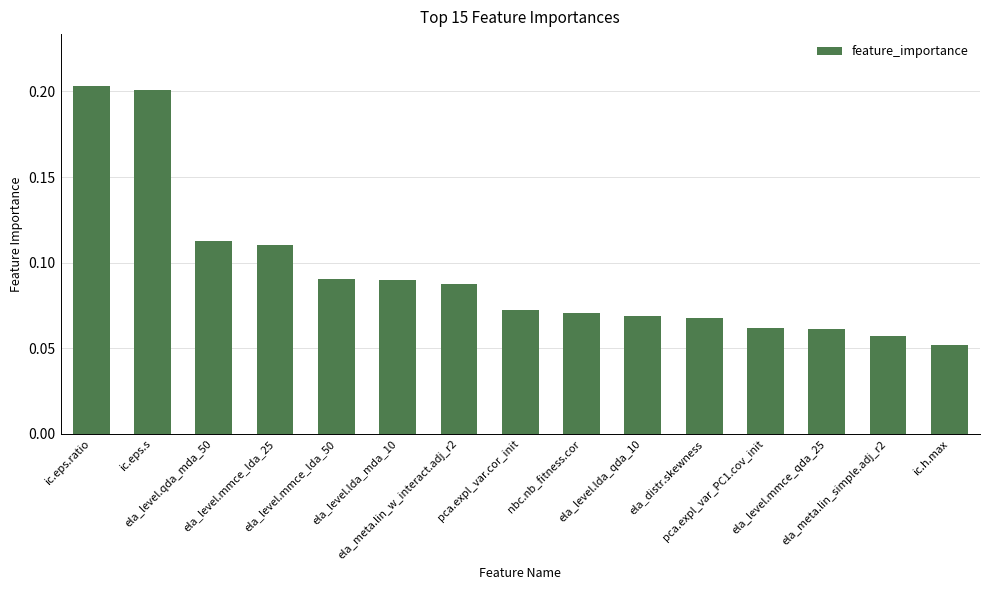

Does the chart contain any negative values?

No